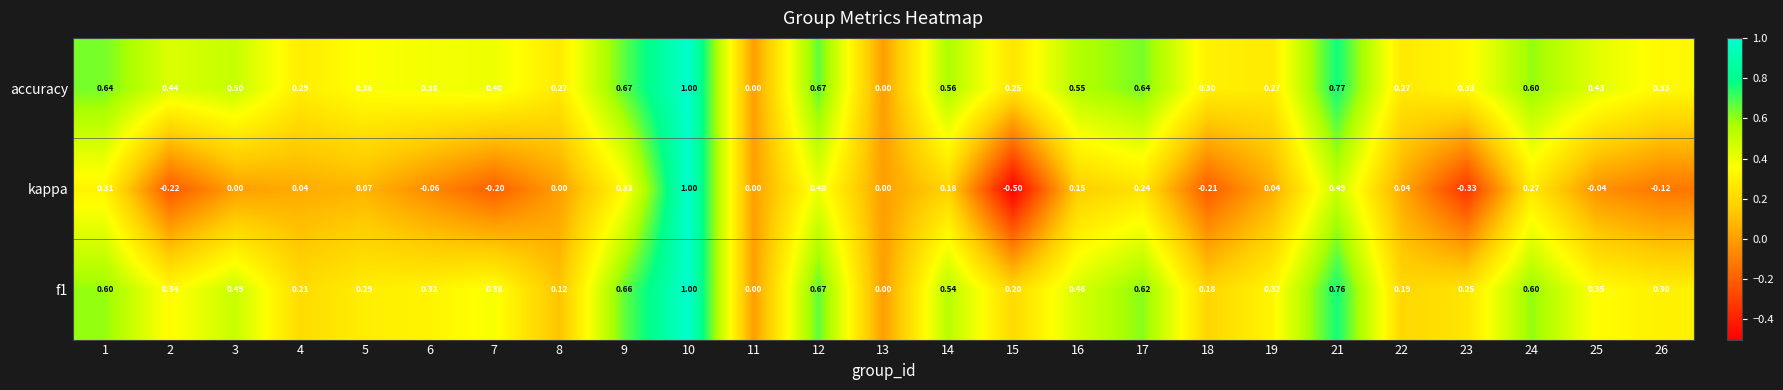

Is the value of kappa at 26 greater than the value of f1 at 26?

No